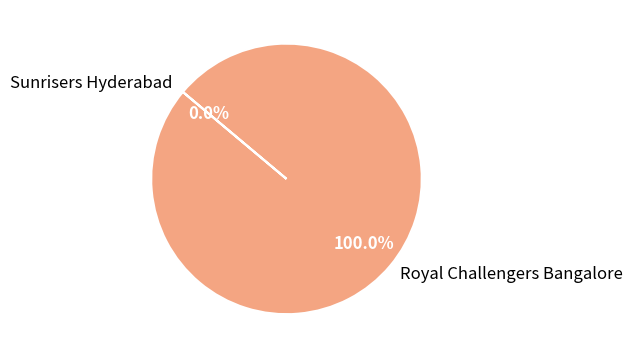

Between Sunrisers Hyderabad and Royal Challengers Bangalore, which is larger?

Royal Challengers Bangalore